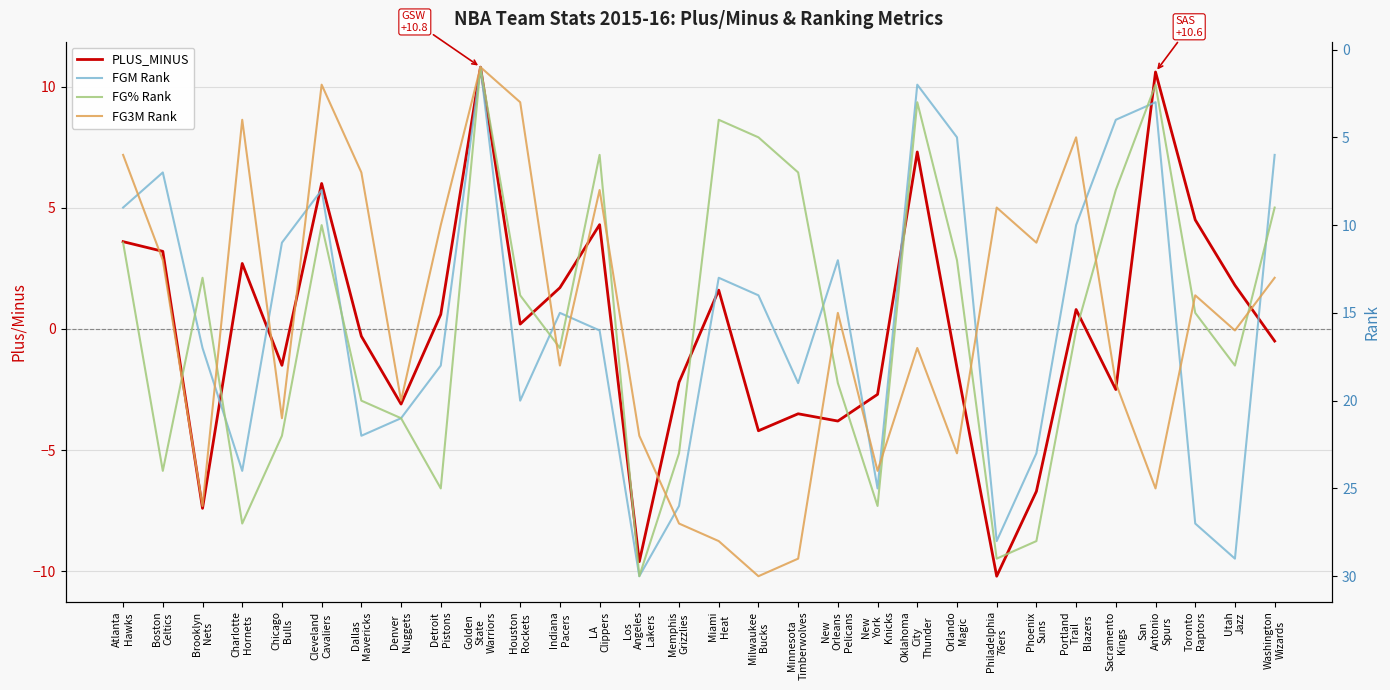

How many categories are shown in the chart?

30